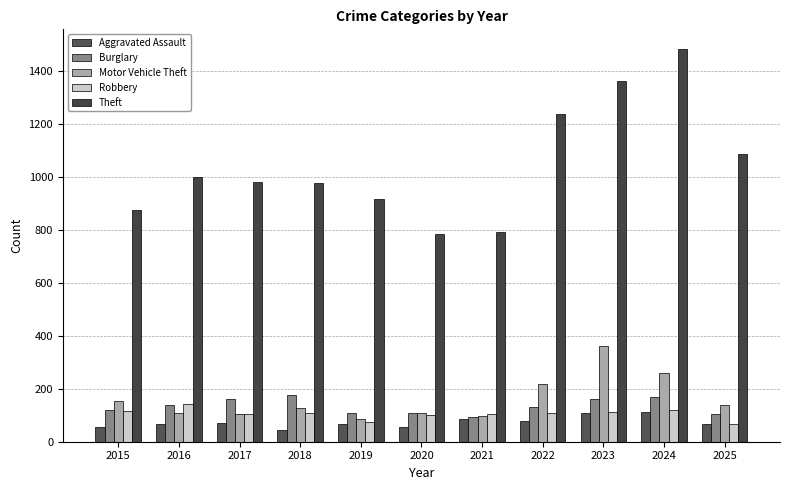

Where is Theft nearest to the value 1132?

2025